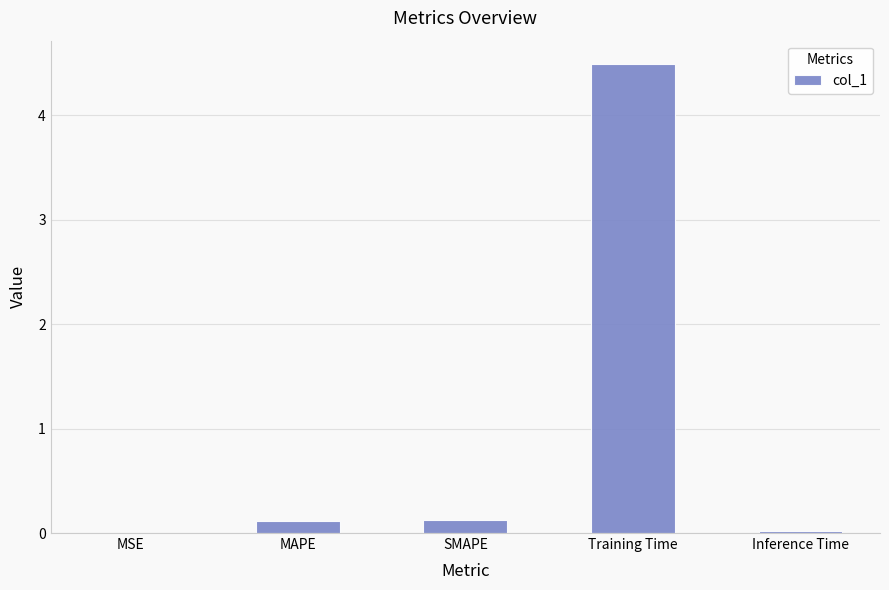

What is the sum of all values?

4.7